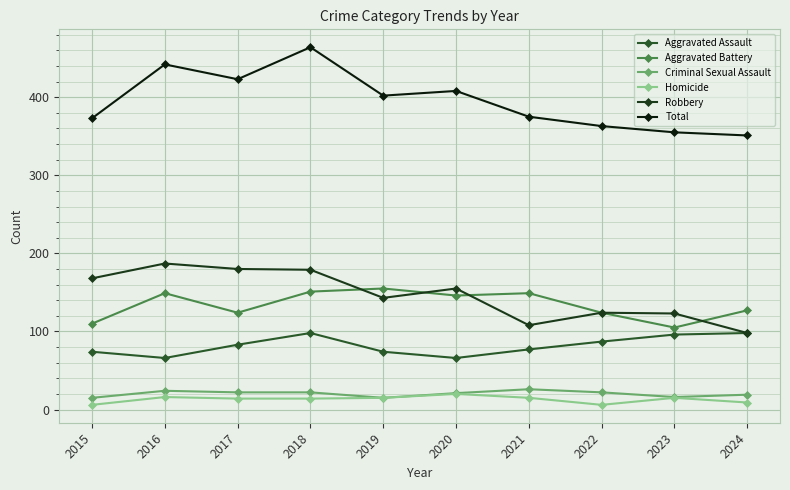

What is the value of the Aggravated Assault point at the 9th from the left?

96